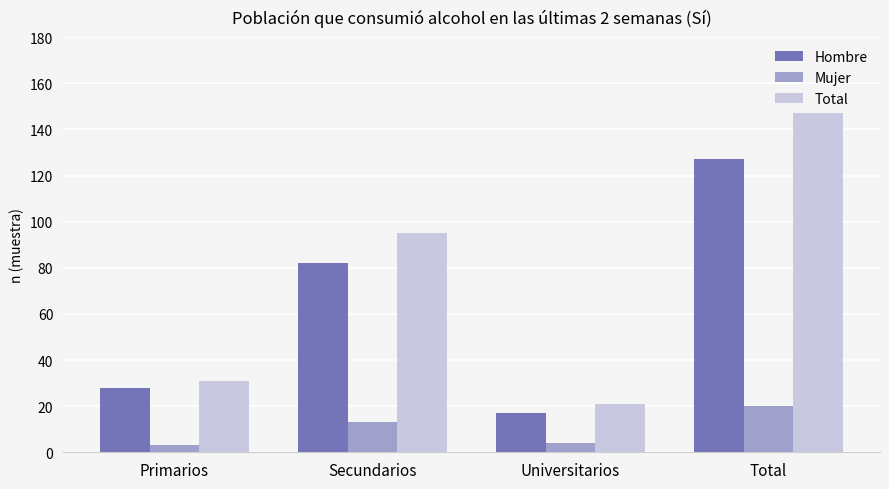

What are all the series names shown in the legend?

Hombre, Mujer, Total